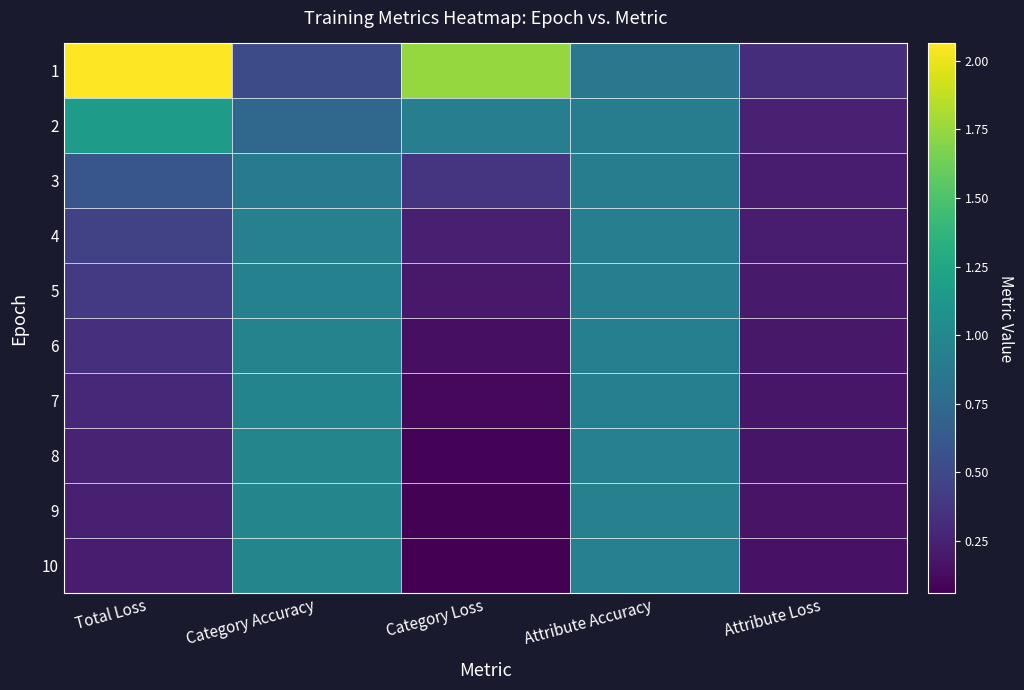

List the series in order of their peak value, lowest first.

3, 4, 5, 6, 7, 8, 9, 10, 2, 1